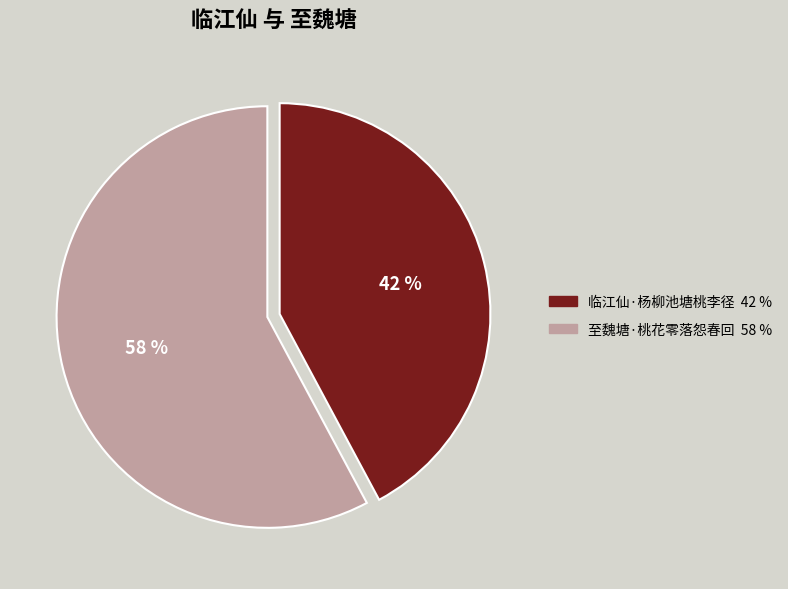

Does 临江仙·杨柳池塘桃李径 represent more than half of the total?

No